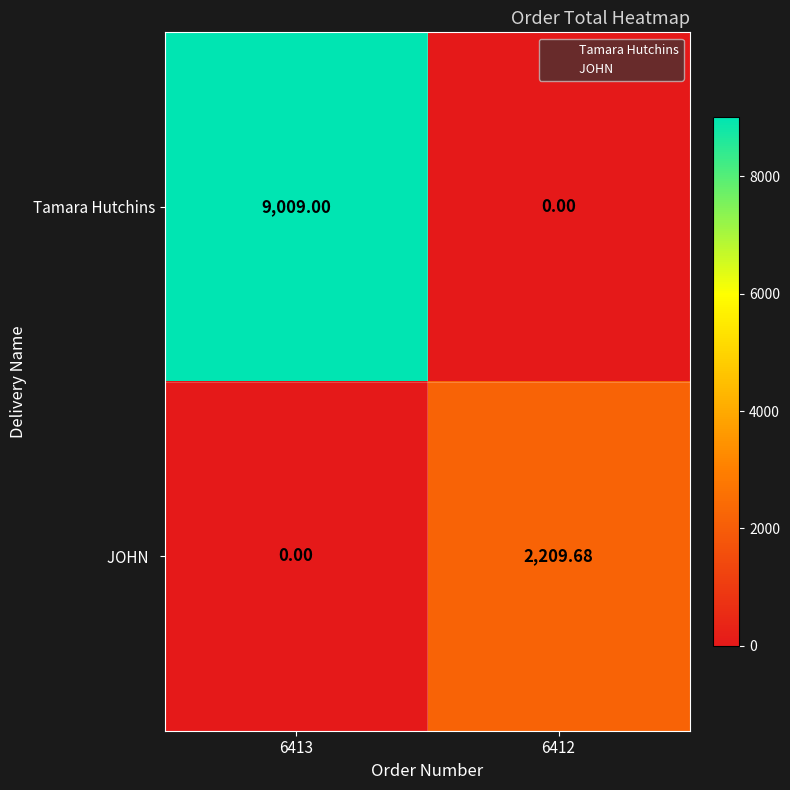

Which series has the widest spread of values?

Tamara Hutchins